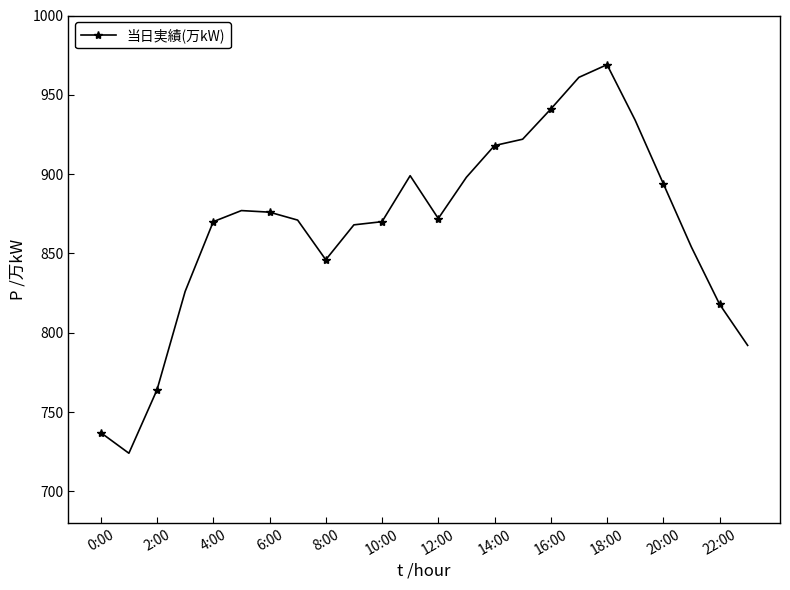

What is the sum of all values?

20801